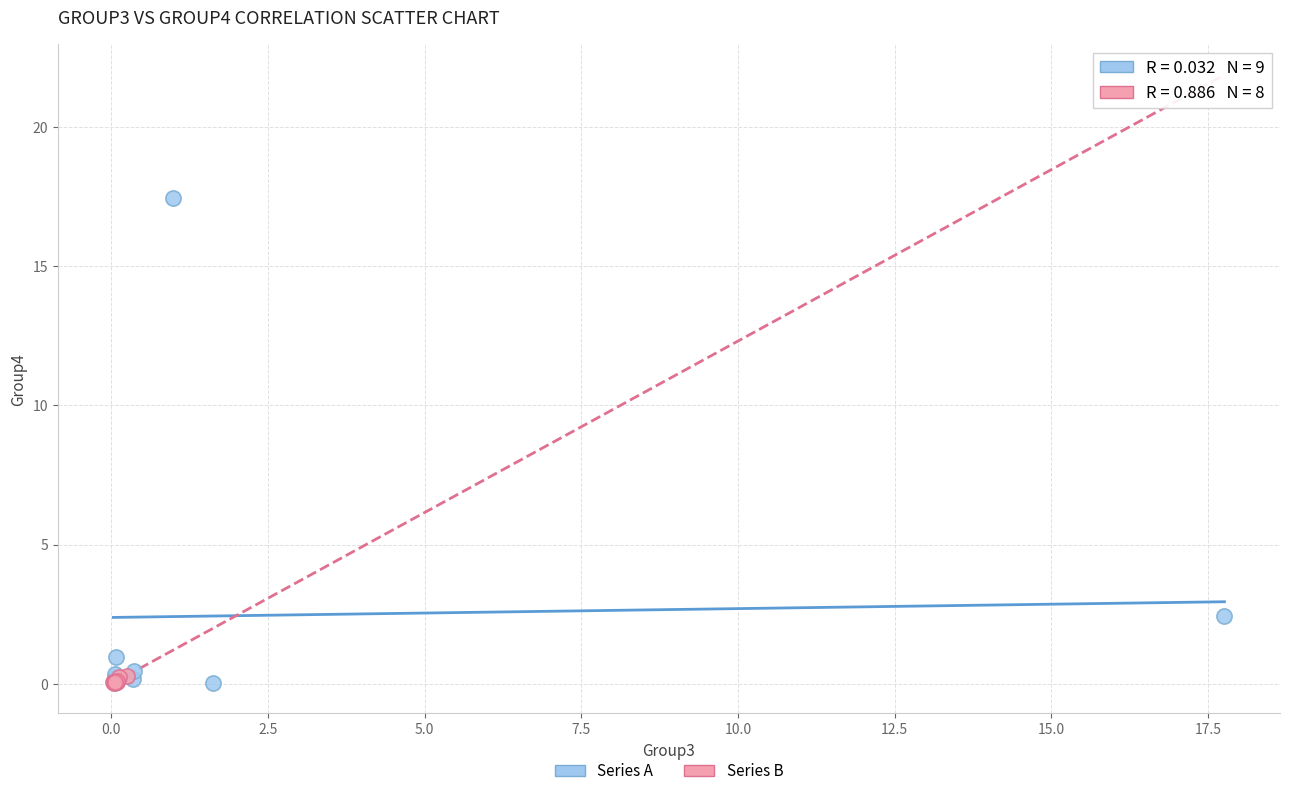

Which series has the largest Y range (max minus min)?

Series A